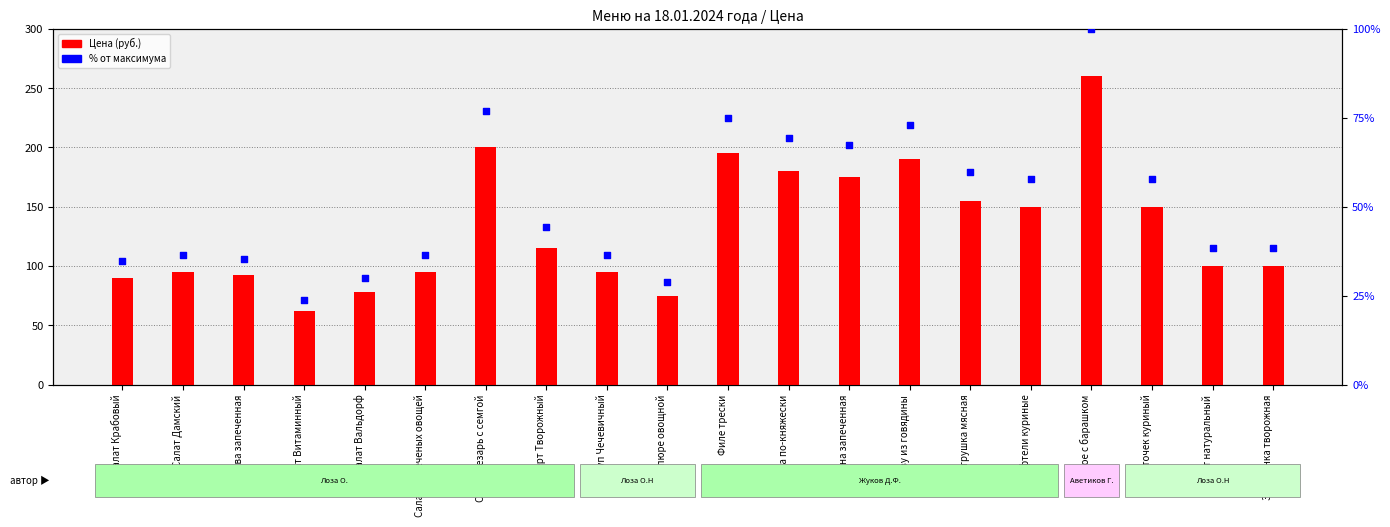

At how many categories does at least one series exceed 205?

1